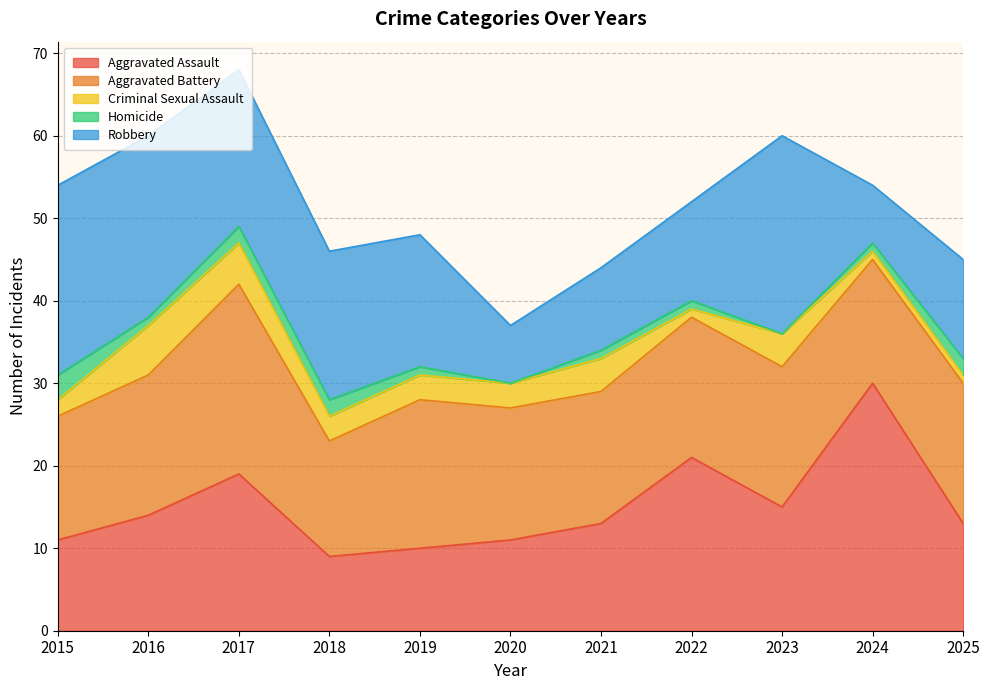

List the labels in order of Homicide value, smallest first.

2020, 2023, 2016, 2019, 2021, 2022, 2024, 2017, 2018, 2025, 2015